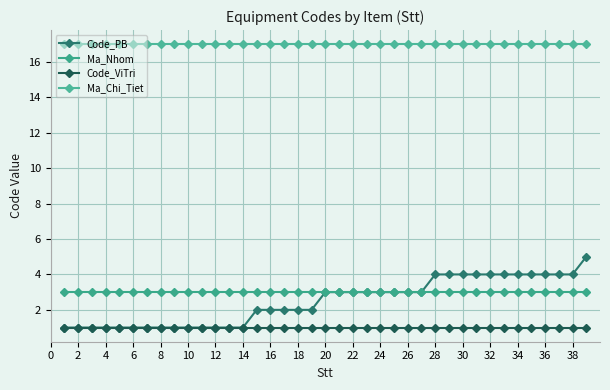

True or false: Code_PB and Ma_Nhom cross at least once.

False